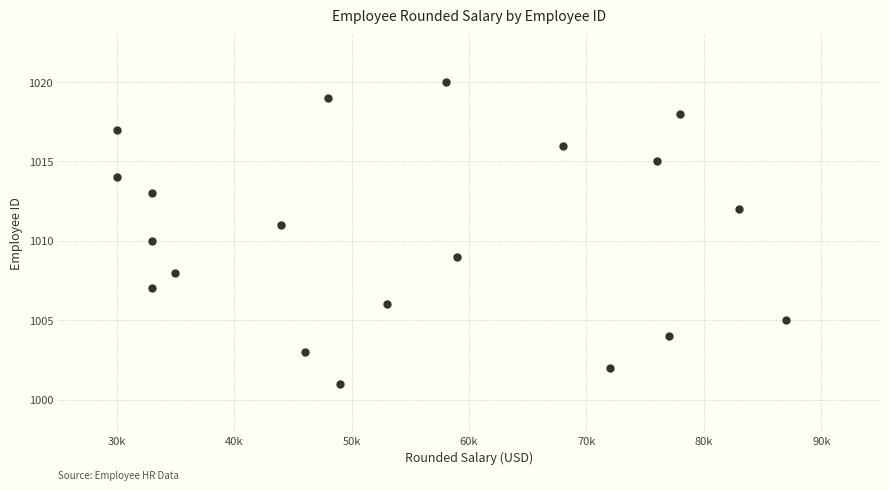

What is the range of X values (max minus min)?

57000